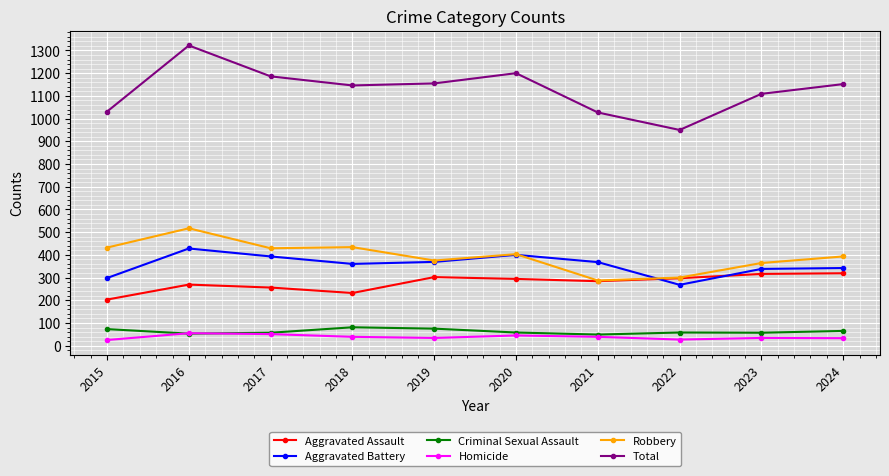

How many series are shown in this chart?

6